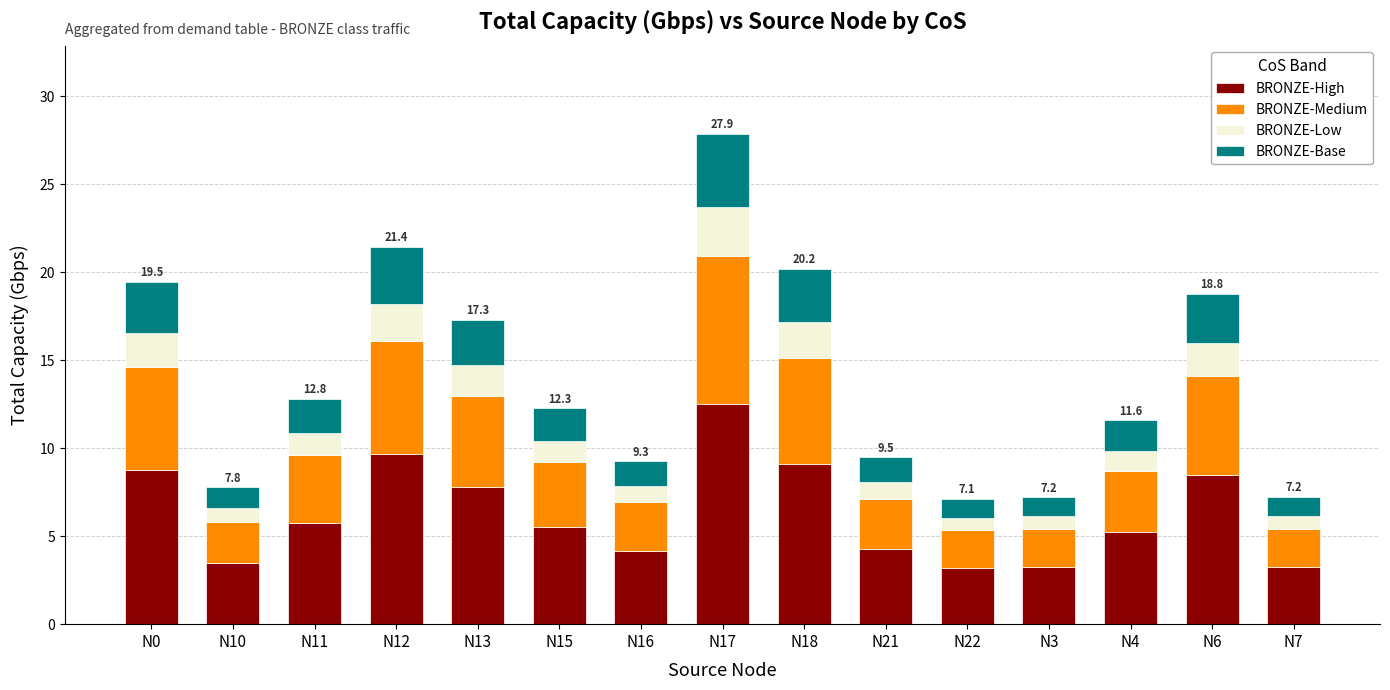

At which label does BRONZE-High reach its peak?

N17